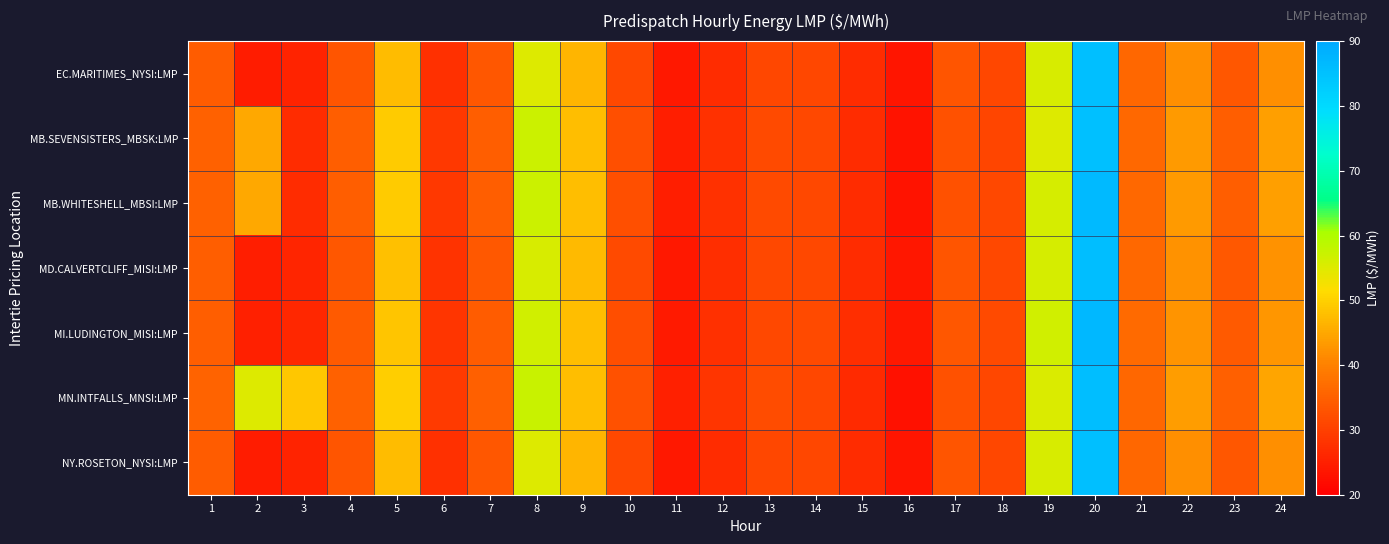

What is the spread (max minus min) of values at 19?

1.2